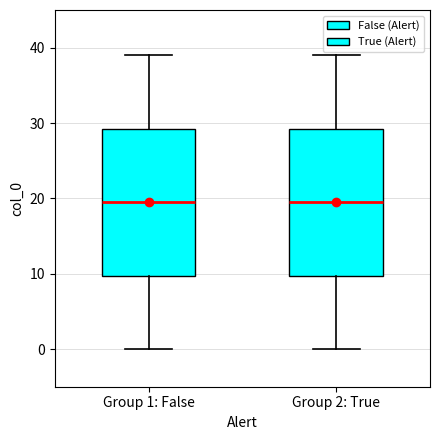

Where does the lower whisker of the box for Group 1: False end on the y-axis? The values are not printed on the chart, so give them approximately, as read against the axis.

0